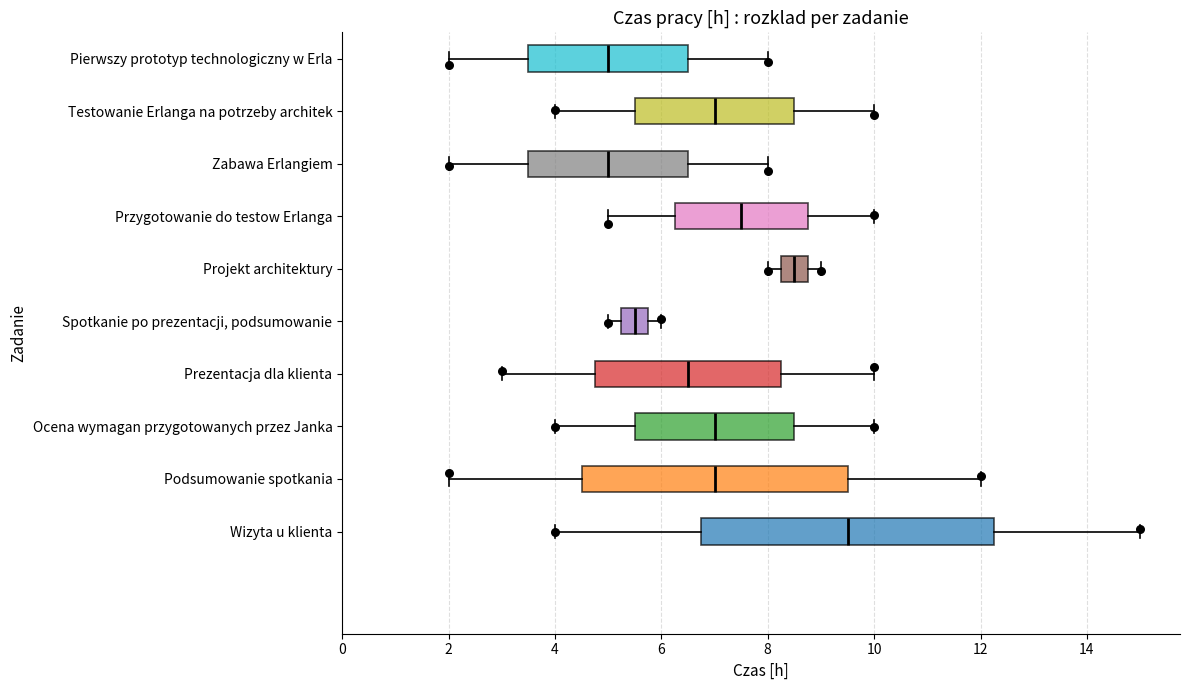

Comparing the boxes themselves (not the whiskers), which one is the widest?

Wizyta u klienta